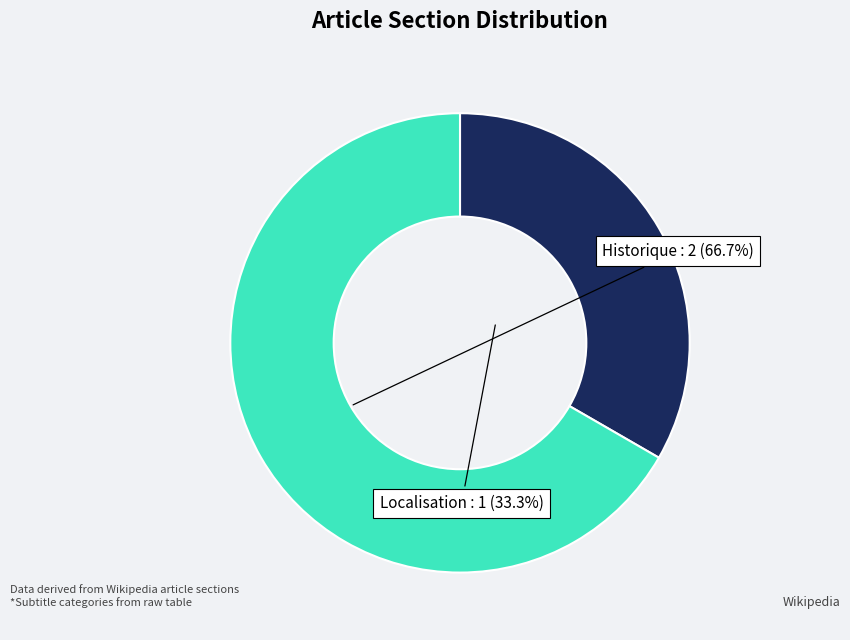

Does any single category account for the majority?

Yes